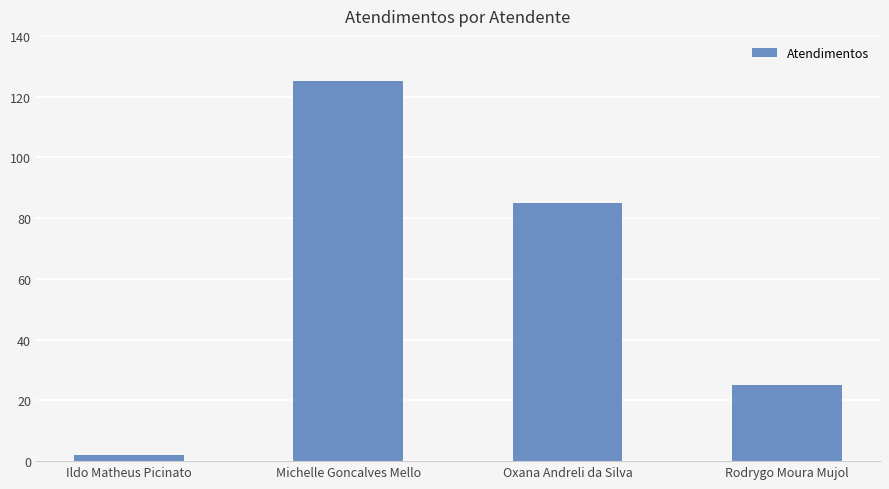

What is the value of the 1st bar from the left?

2